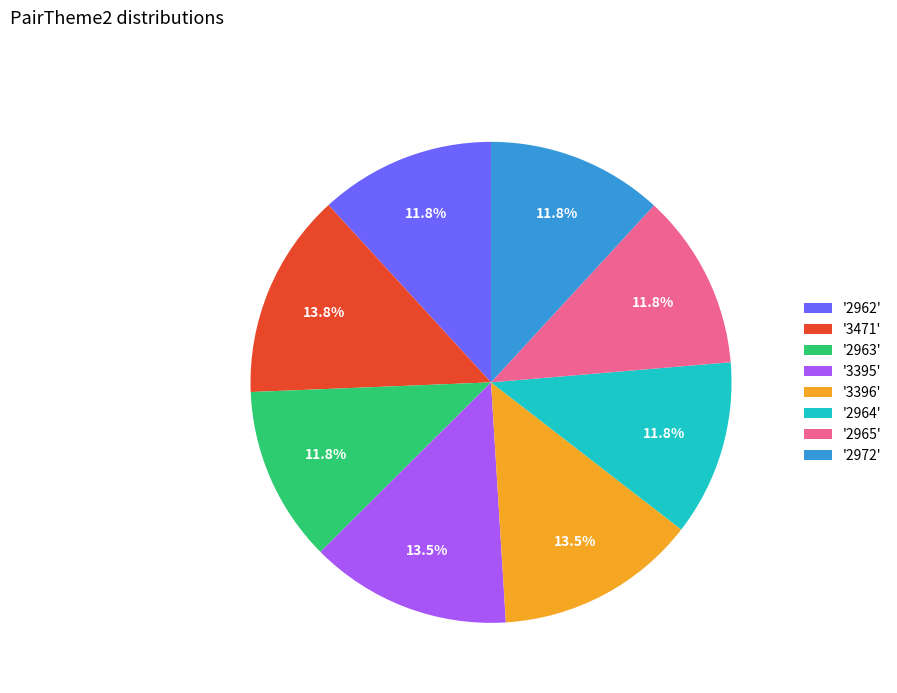

Does any single category account for the majority?

No